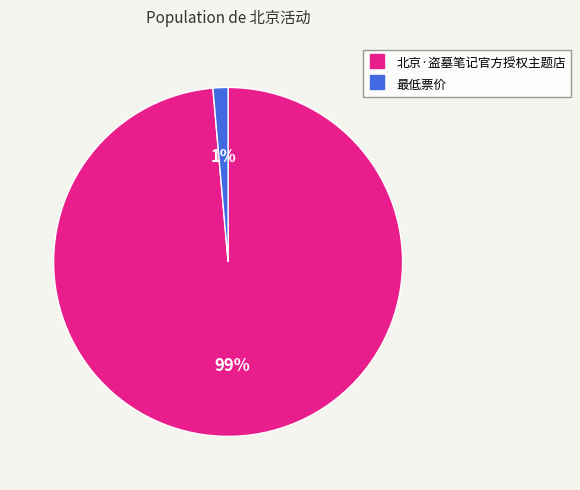

Rank the categories by value from lowest to highest.

最低票价, 北京·盗墓笔记官方授权主题店